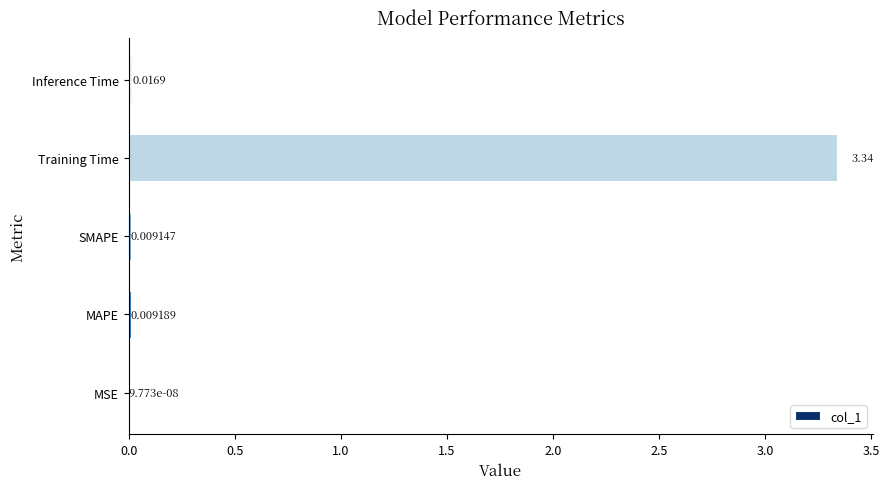

What is the sum of all values?

3.4